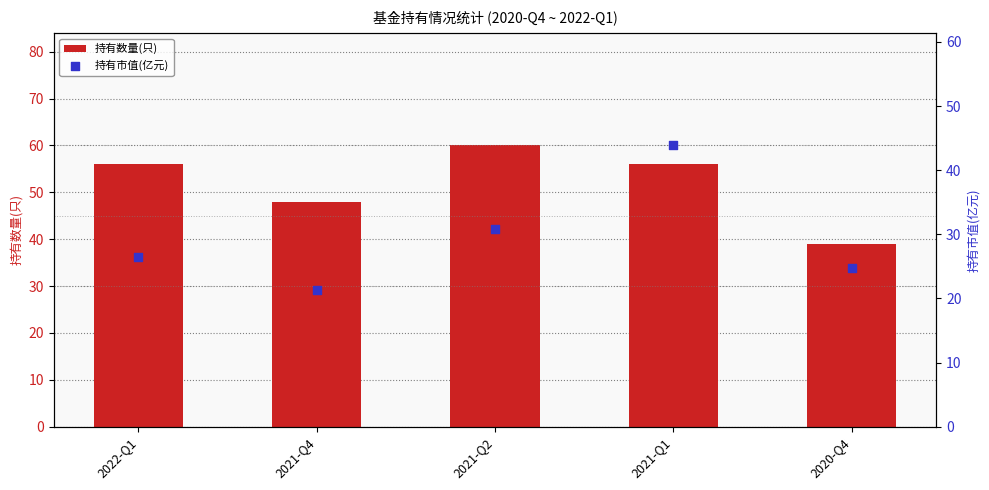

Is the value of 持有市值(亿元) at 2021-Q2 greater than the value of 持有数量(只) at 2020-Q4?

No